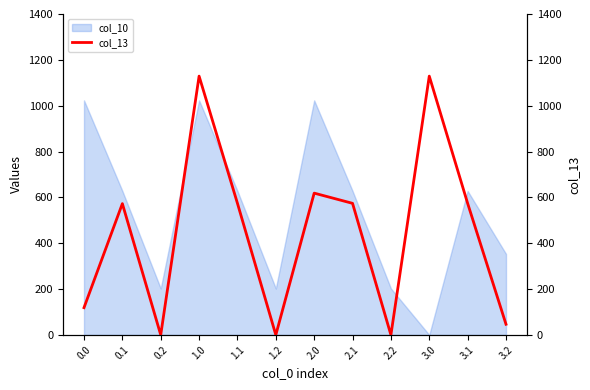

The value of col_10 at 0.0 is 1023.2. True or false?

True